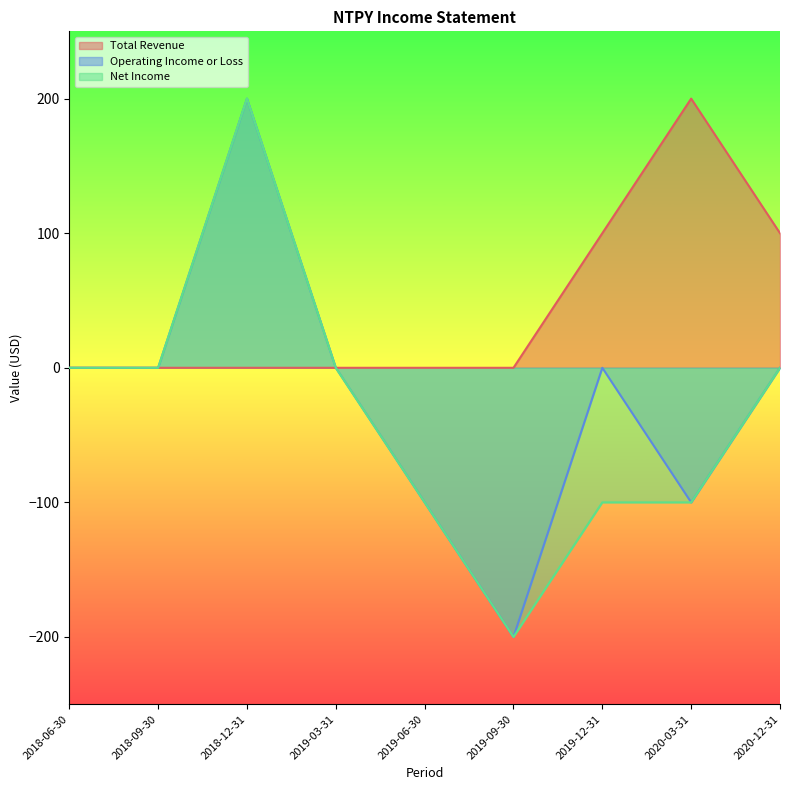

How many data points in Total Revenue are above 0?

3